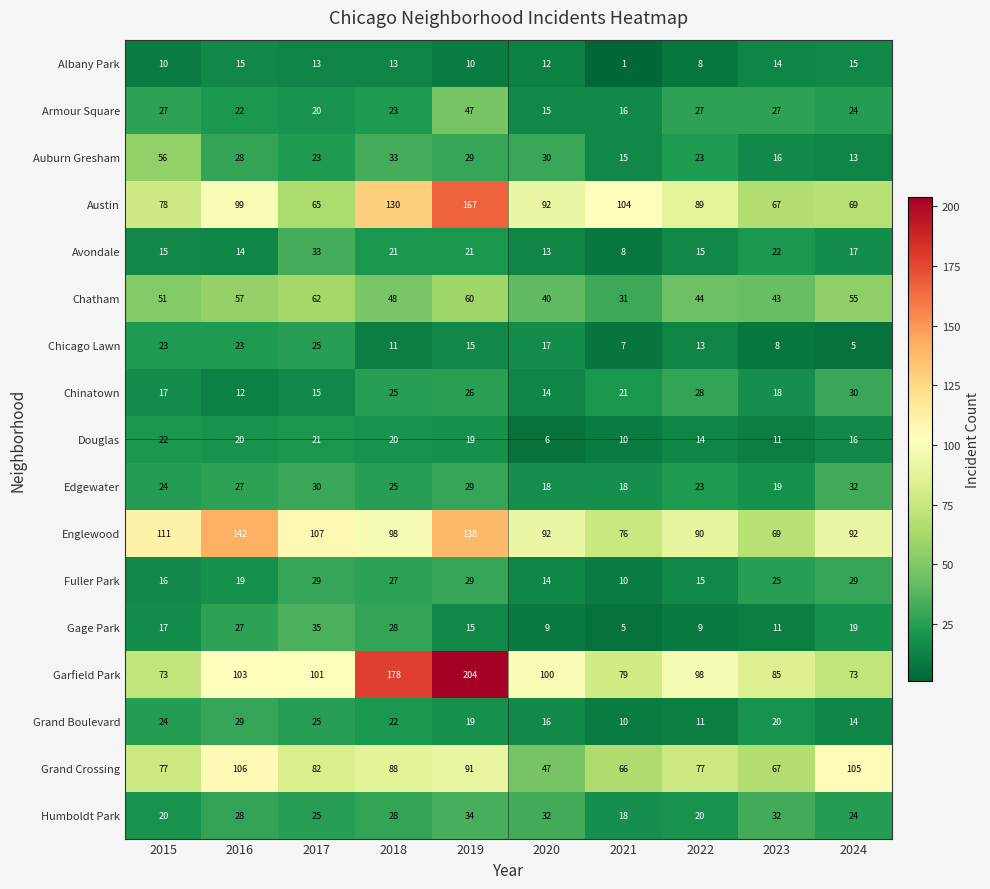

Which series has the largest range (max minus min)?

Garfield Park